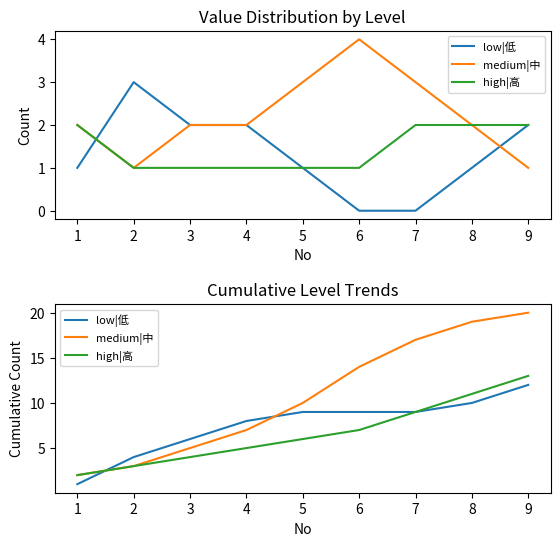

Reading right to left, extract all data points from this chart.

low|低: 12	10	9	9	9	8	6	4	1
medium|中: 20	19	17	14	10	7	5	3	2
high|高: 13	11	9	7	6	5	4	3	2